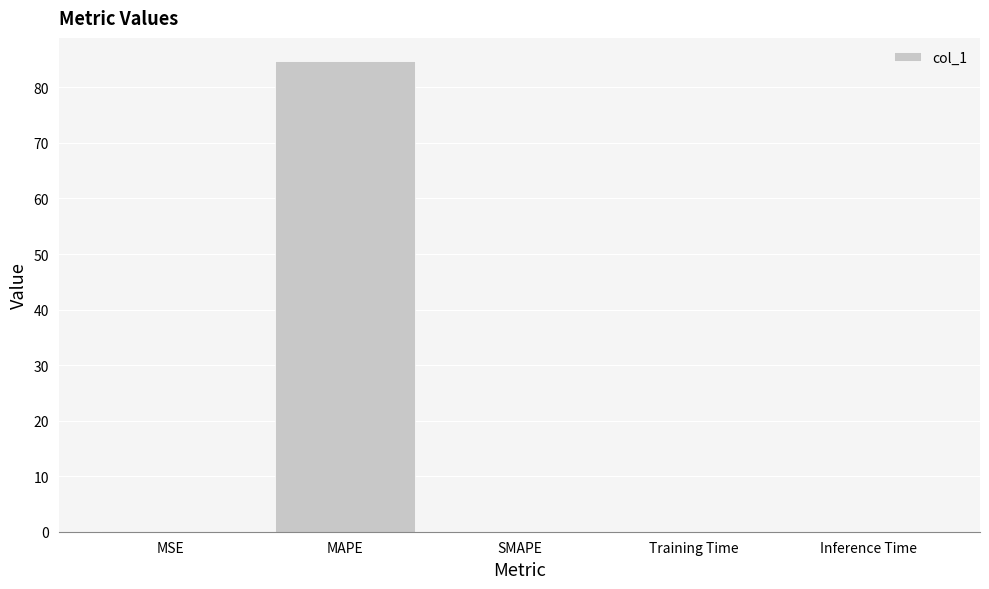

What is the change in value from MAPE to SMAPE?

-84.7